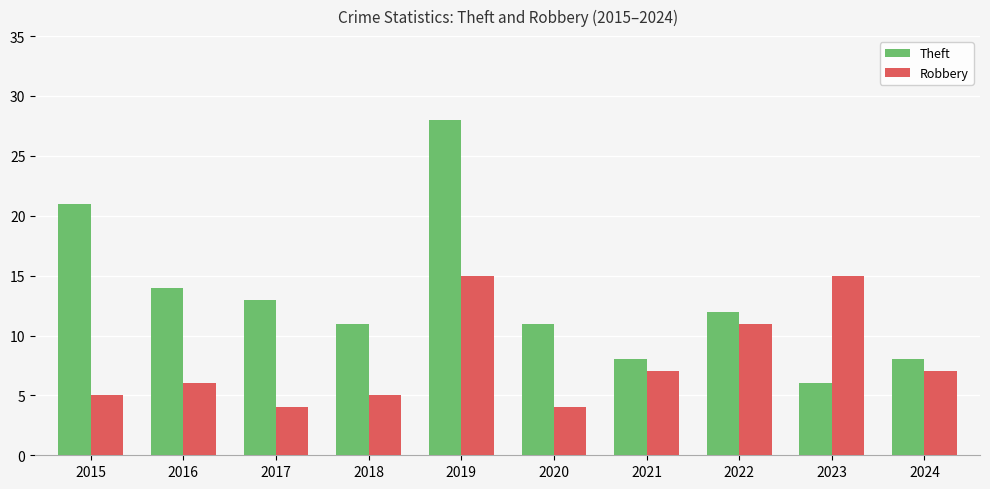

What are all the series names shown in the legend?

Theft, Robbery